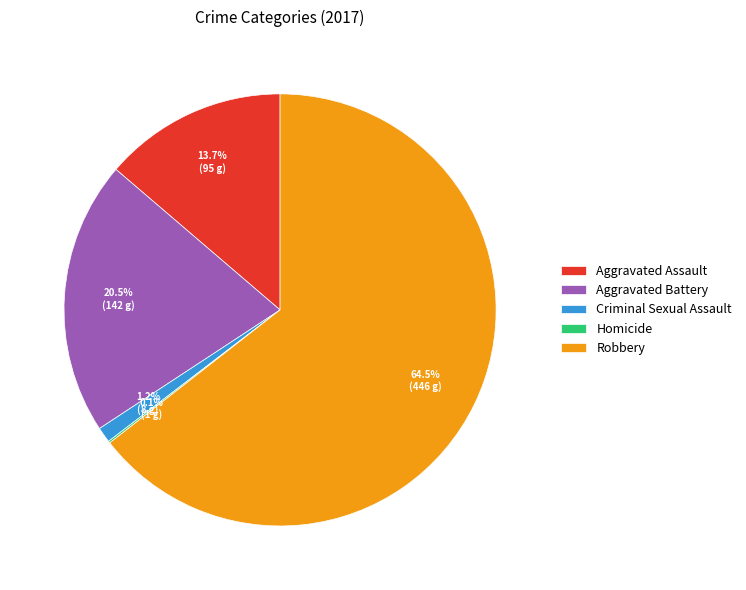

Does any single category account for the majority?

Yes